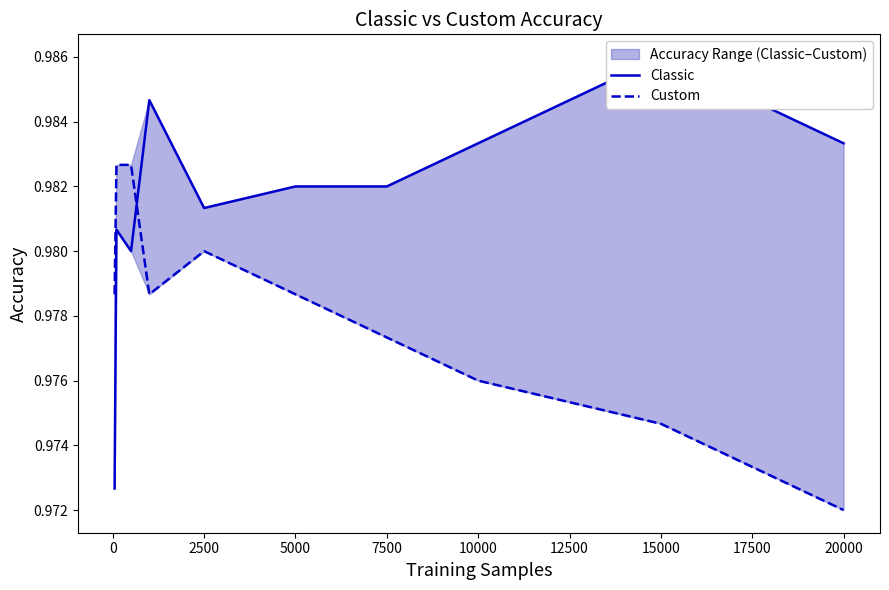

Which series has the largest total across all categories?

Classic